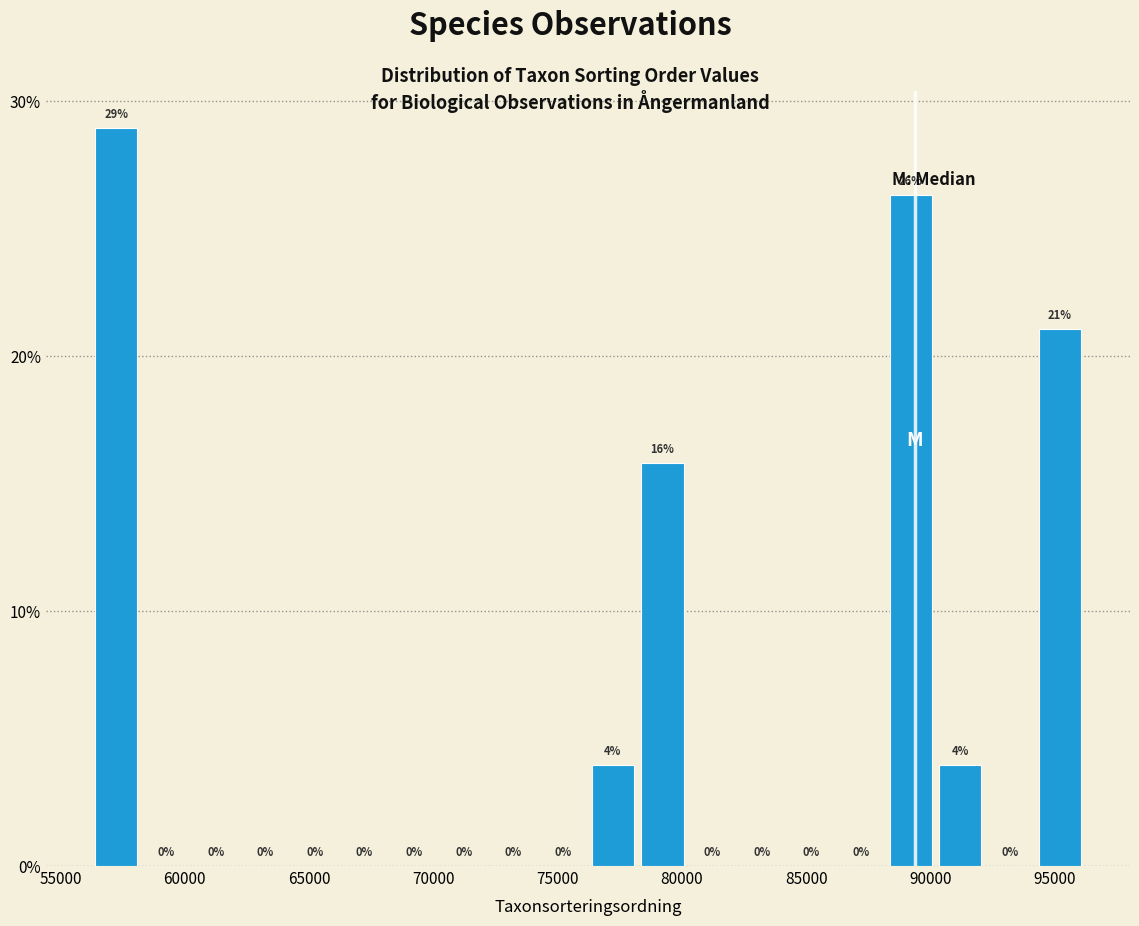

Around what value on the x-axis is the tallest bar? Give the approximate position of its centre, as read against the axis.

57000